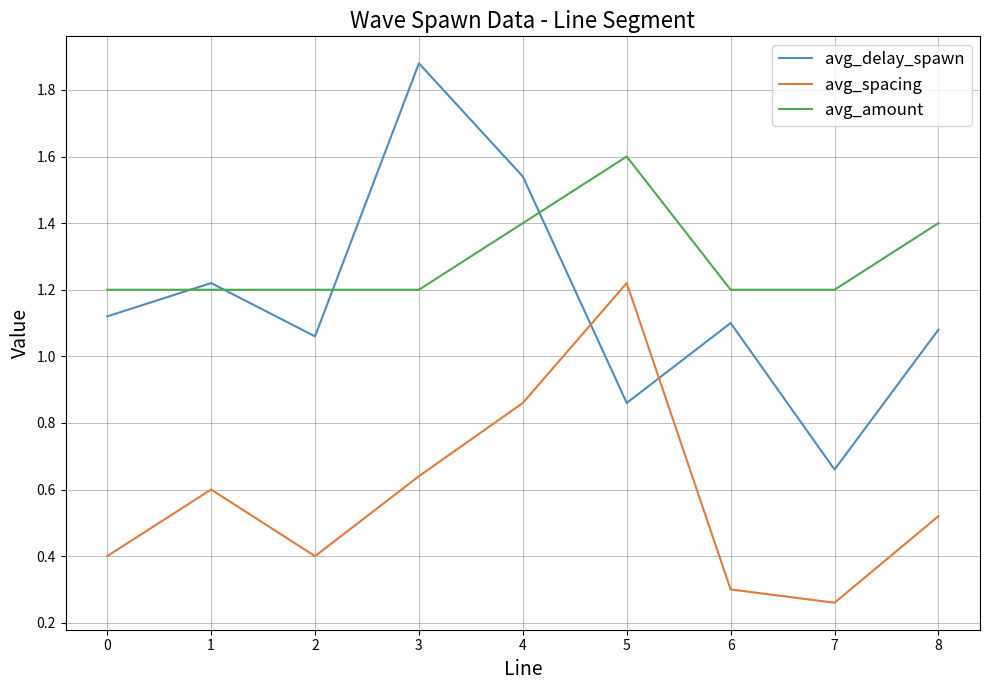

Which label corresponds to the largest value in the chart?

3